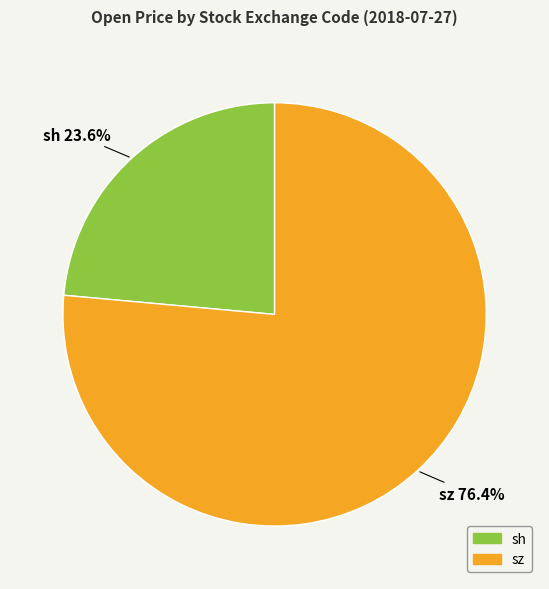

To the nearest percent, what portion does sz represent?

76%